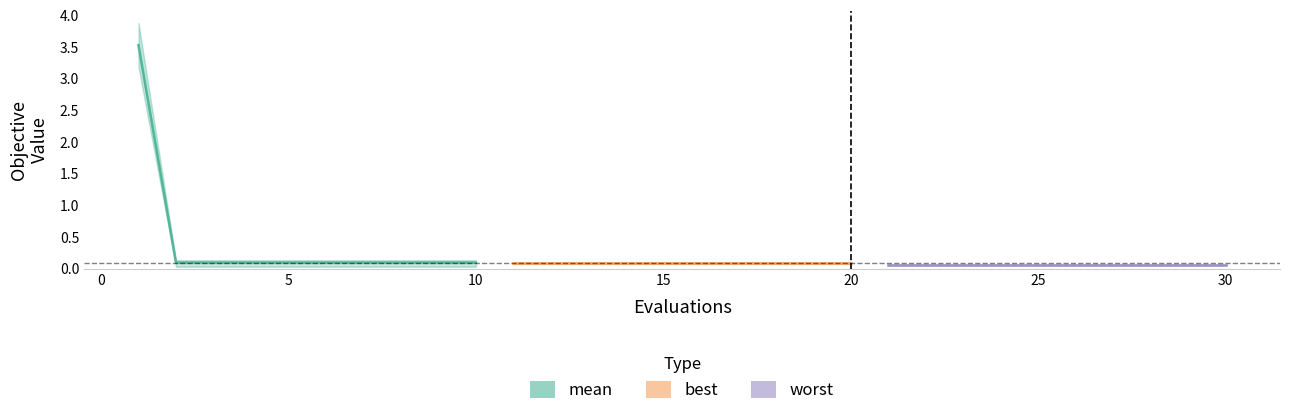

True or false: best has a value of 0.0 at 9.

False